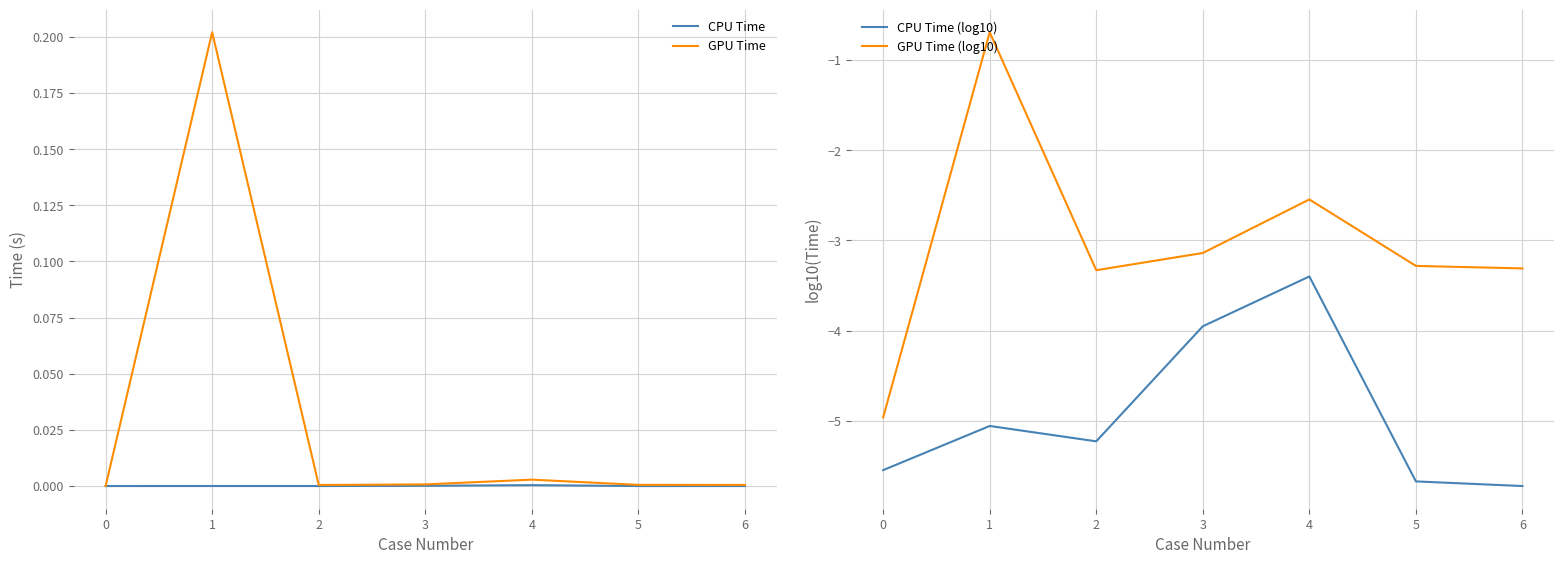

What is the greatest value displayed?

0.2